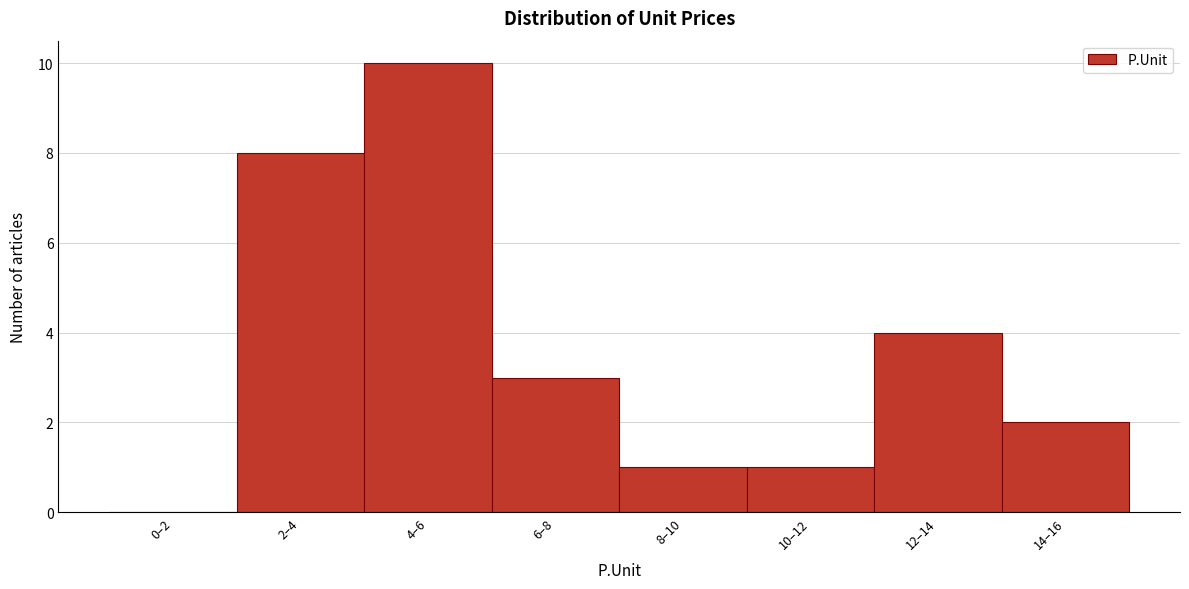

Reading left to right, extract all data points from this chart.

0–2=0	2–4=8	4–6=10	6–8=3	8–10=1	10–12=1	12–14=4	14–16=2